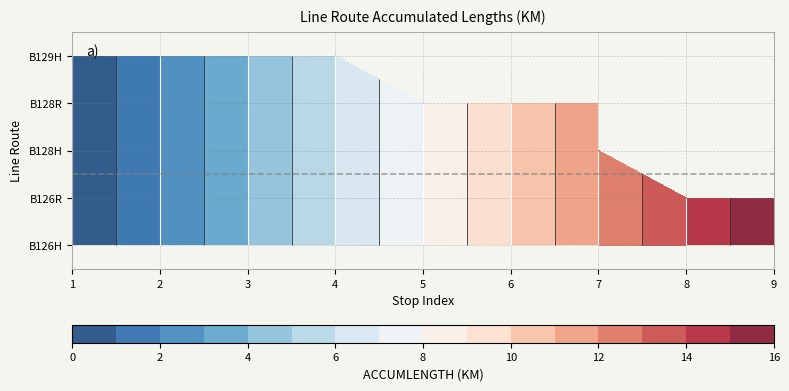

Rank the series by their average value, from highest to lowest.

B126, B128, B129